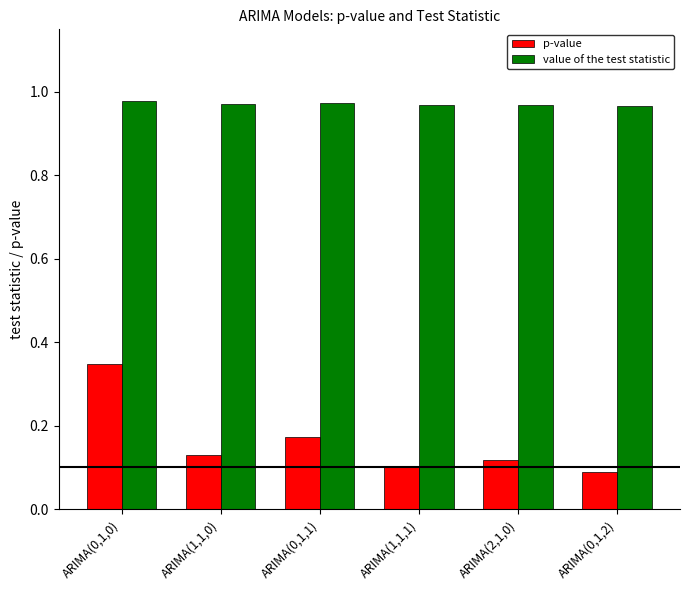

The value of p-value at ARIMA(1,1,0) is 0.1. True or false?

True